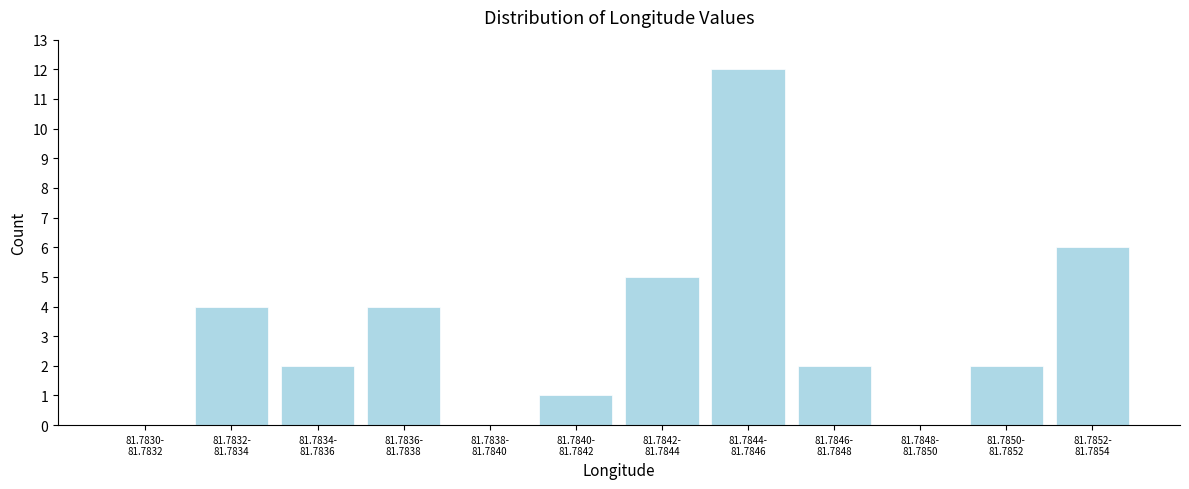

What is the sum of all values?

38